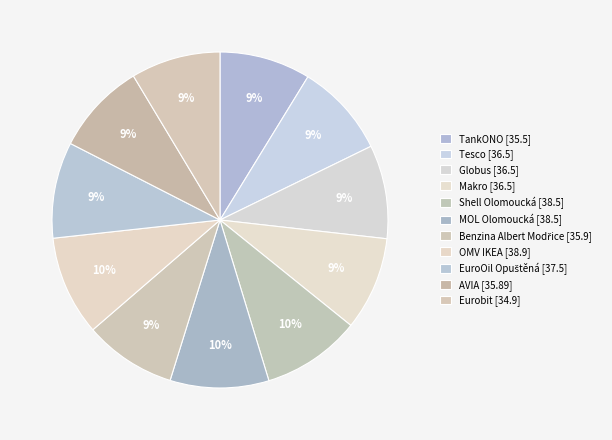

True or false: TankONO accounts for 9% of the total.

True